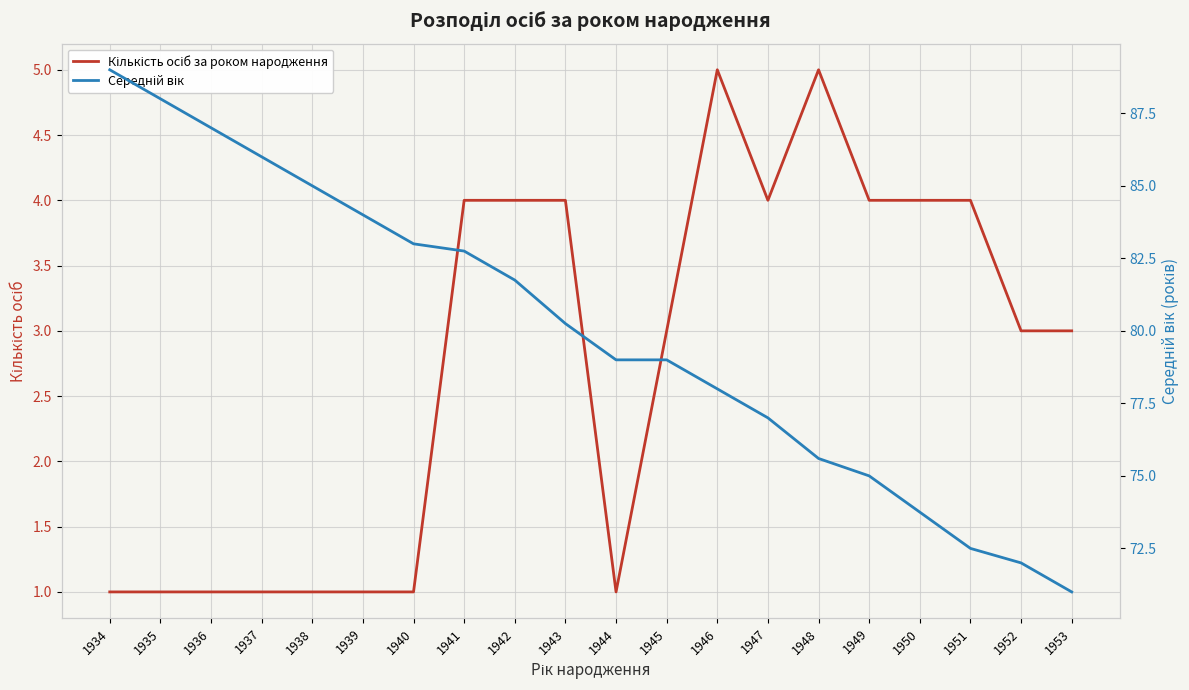

What is the difference between the Середній вік values at 1938 and 1944?

6.0